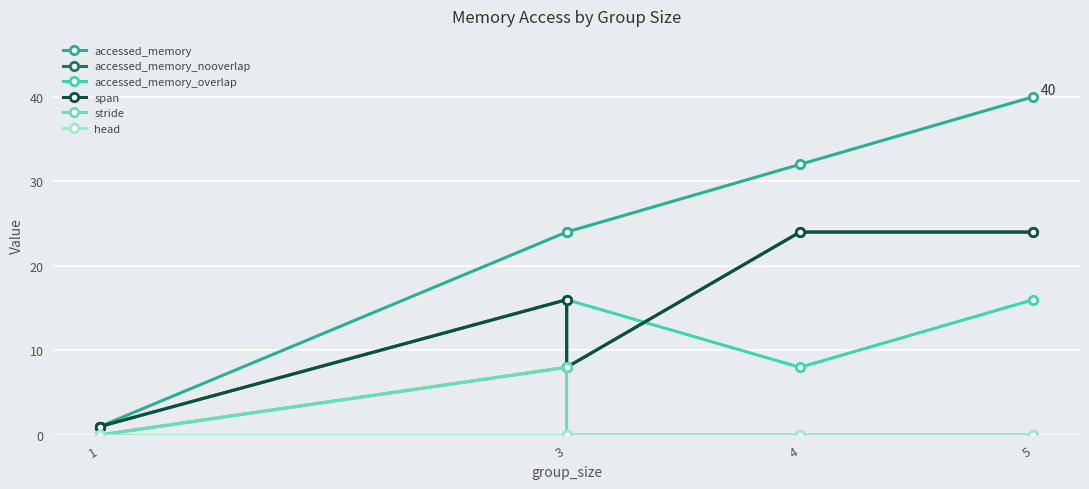

In accessed_memory_overlap, how many points are higher than both neighbors (excluding endpoints)?

1